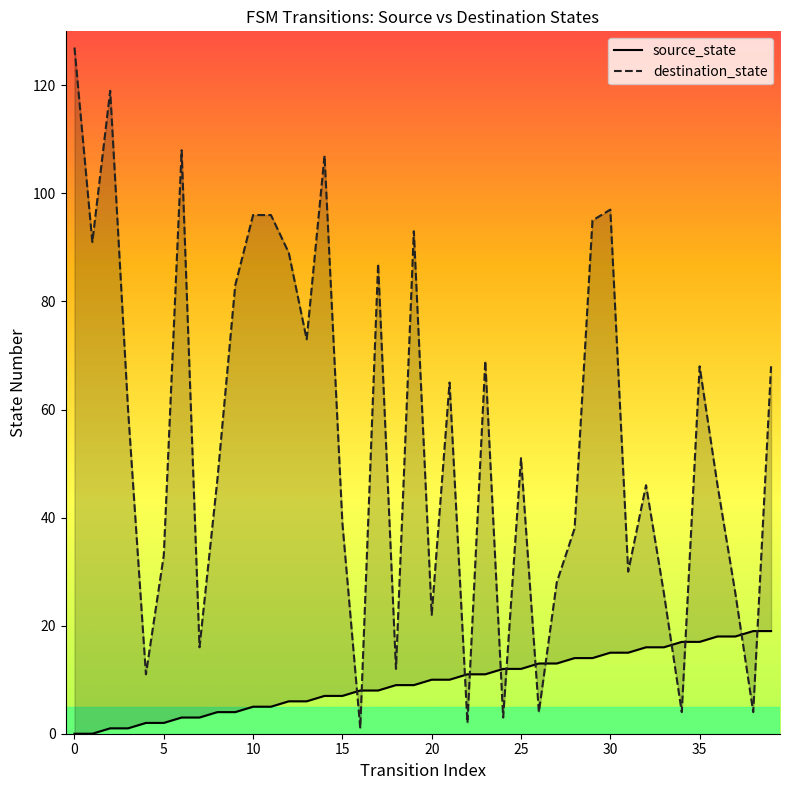

What is the label of the 22nd point from the right?

18